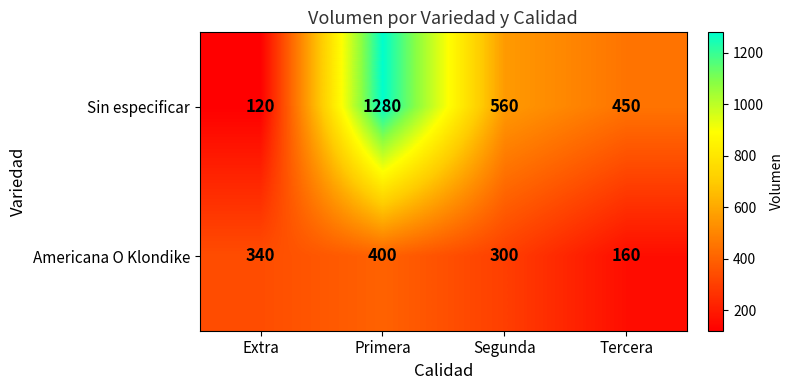

True or false: Americana O Klondike has a value of 139 at Segunda.

False